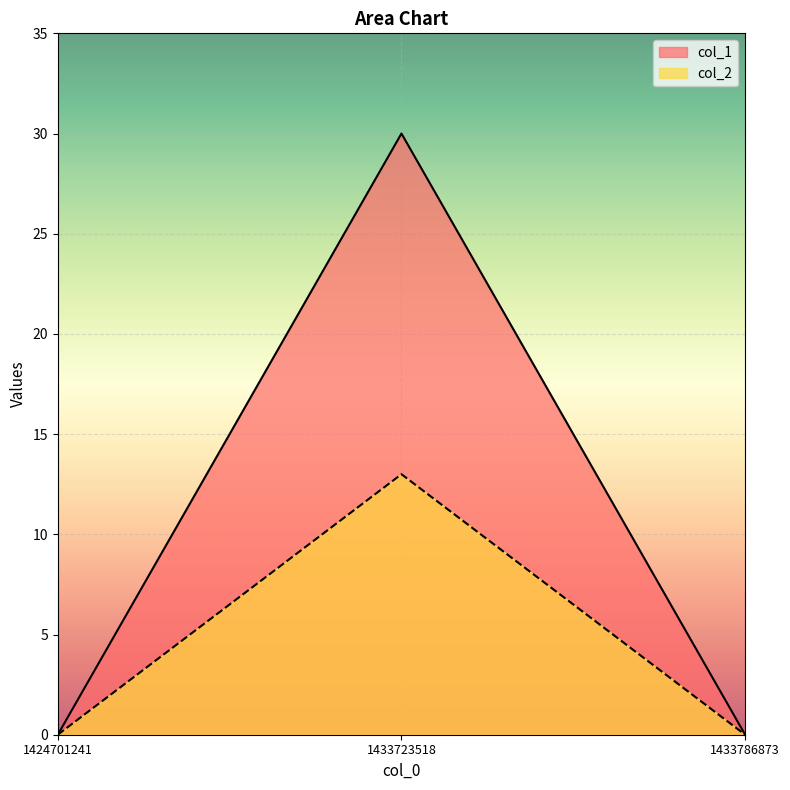

At which category is the sum across all series the highest?

1433723518